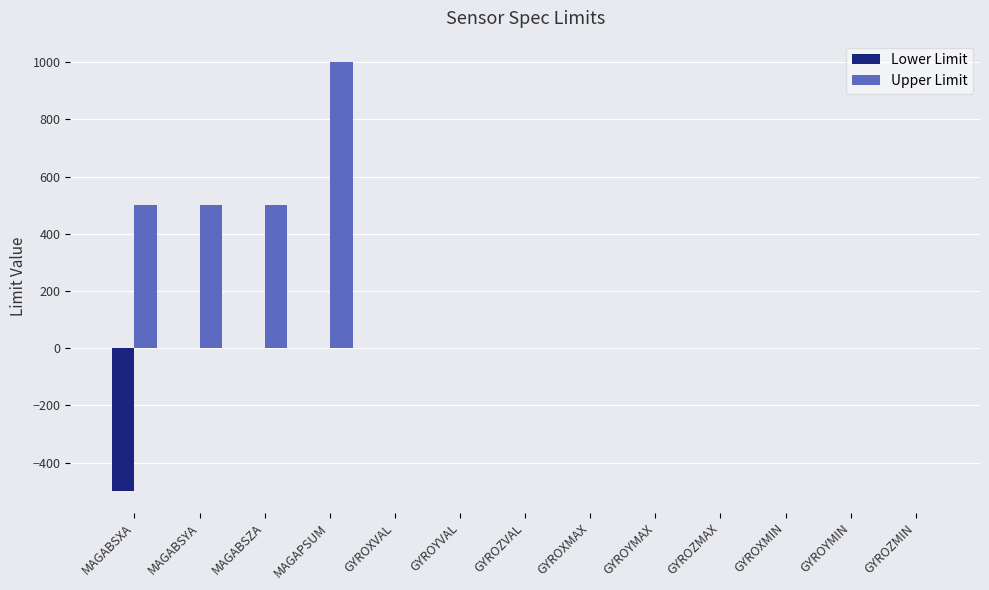

What is the difference between the Upper Limit values at GYROXMAX and MAGABSYA?

499.9